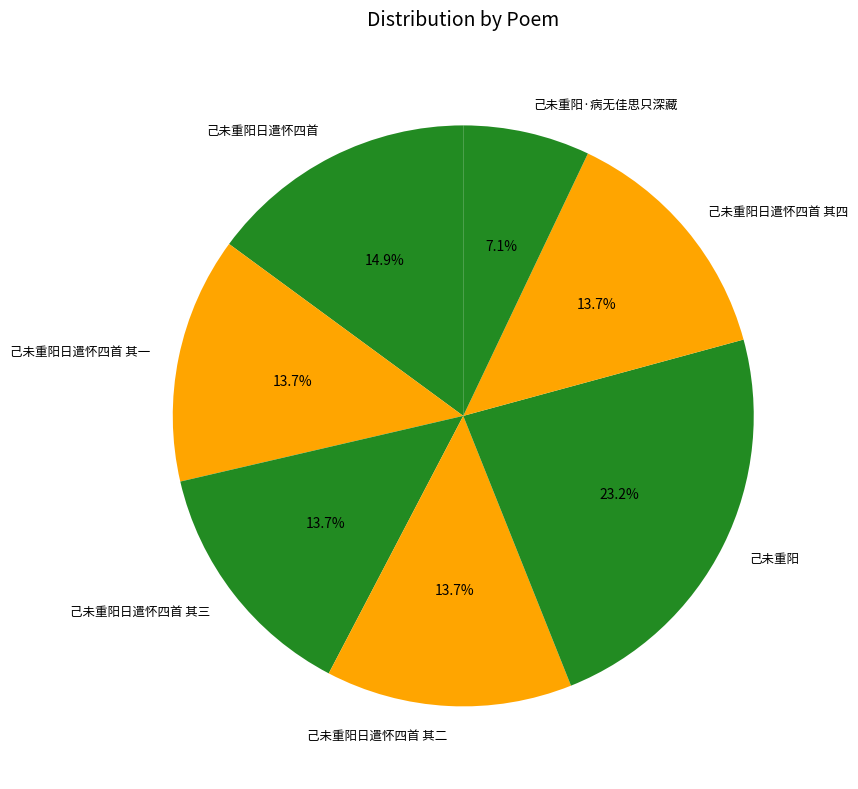

How many slices are in this pie chart?

7